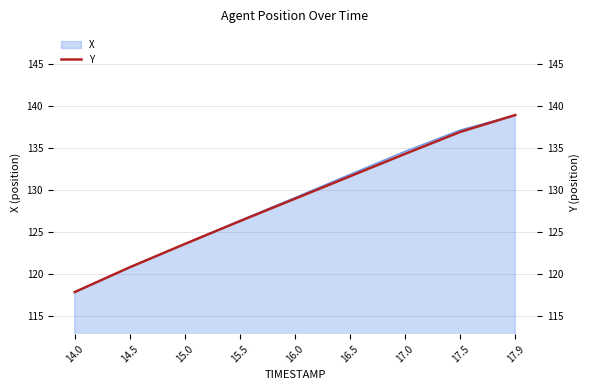

Is it true that X equals 117.8 at 14.0?

True